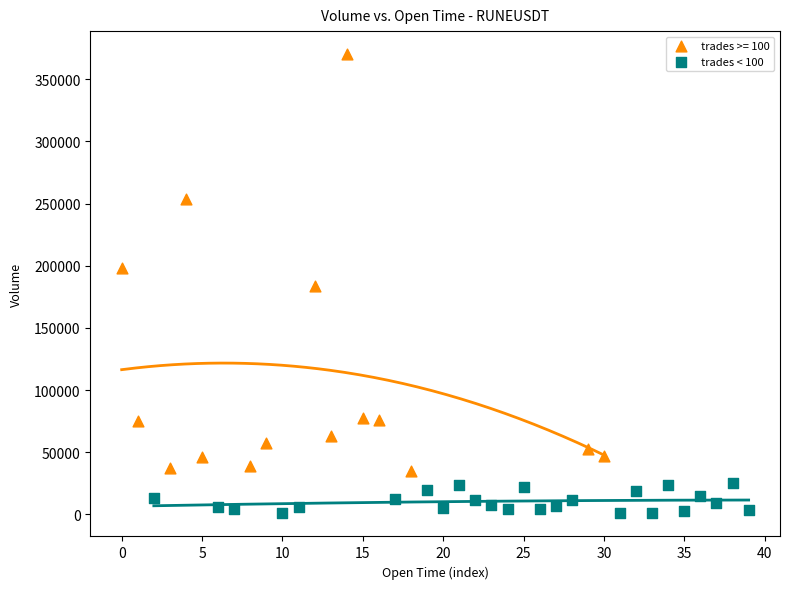

Which series contains the lowest Y value?

trades < 100